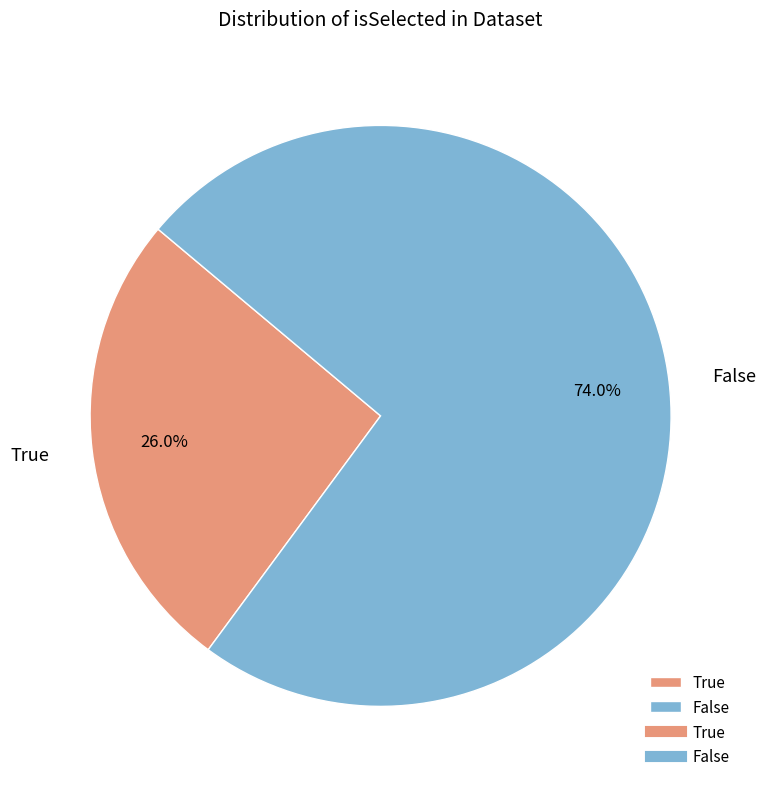

To the nearest percent, what is the difference between the False and True slice percentages?

48%